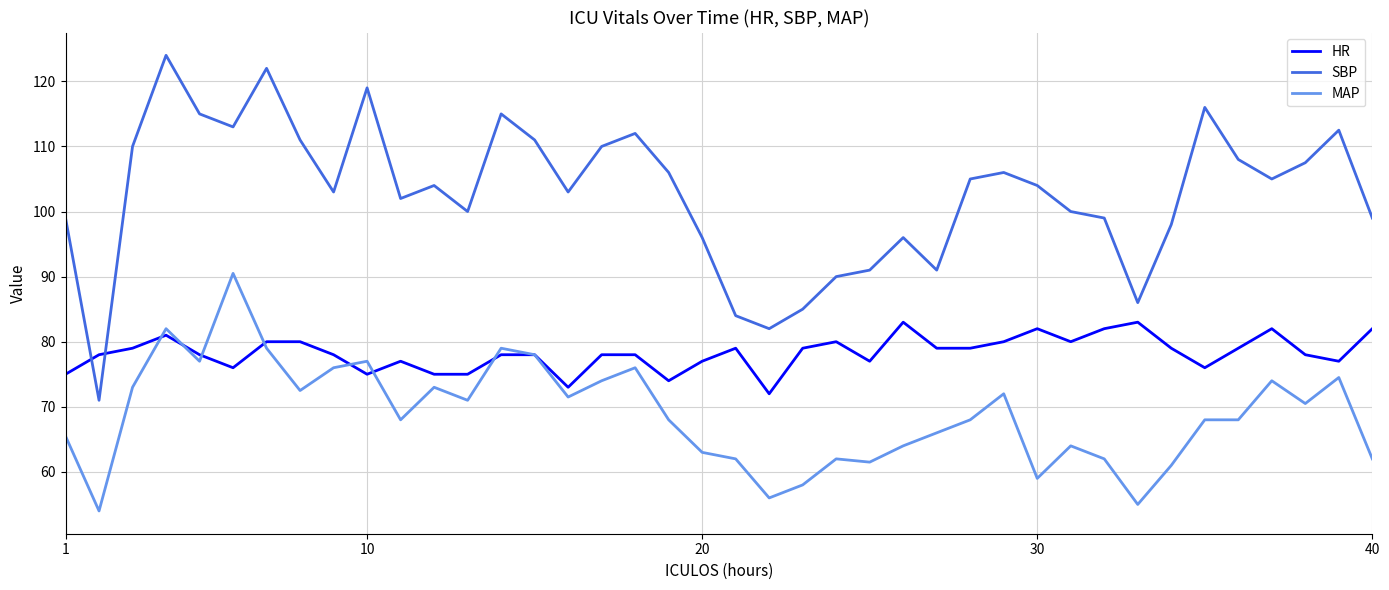

What is the highest value of the SBP series?

124.0